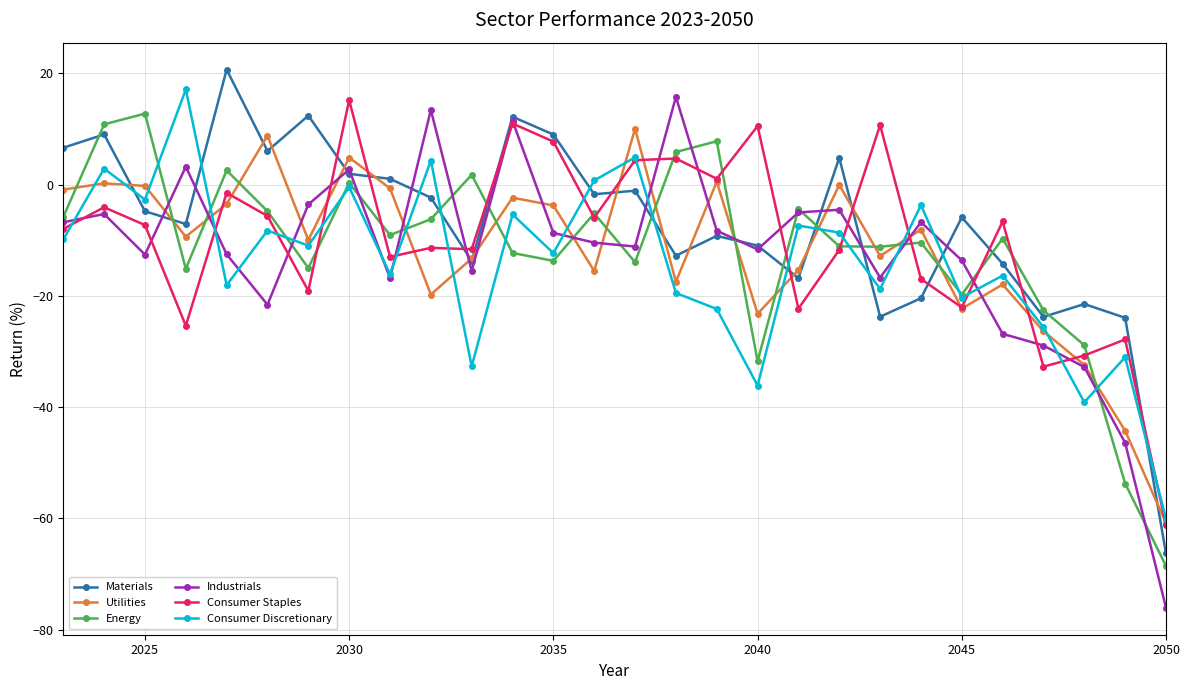

Which series has the widest spread of values?

Industrials